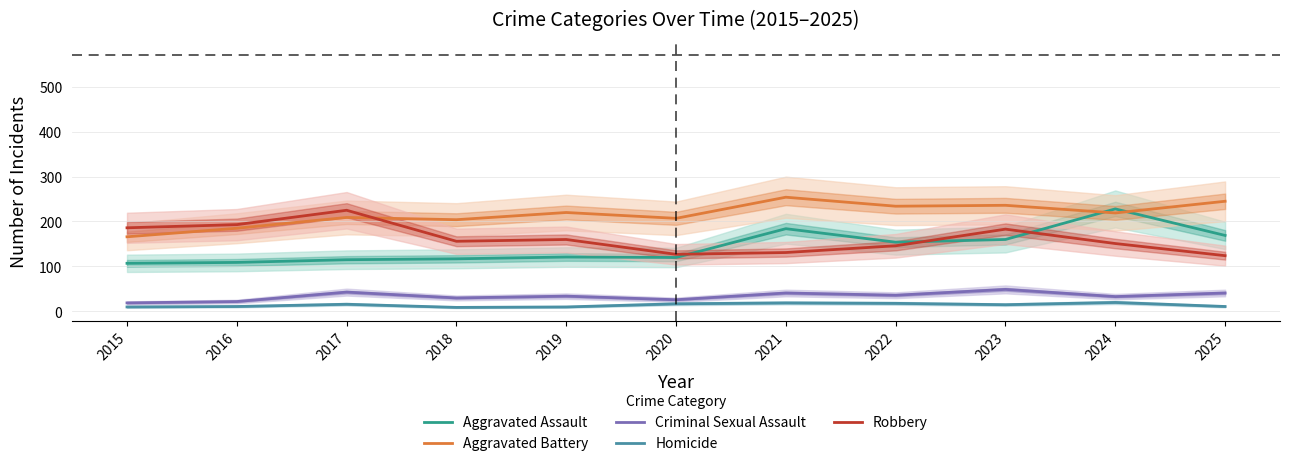

True or false: Homicide has a value of 18 at 2015.

False